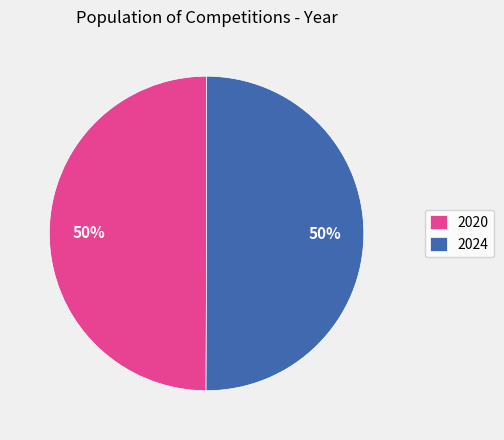

To the nearest percent, what portion does 2020 represent?

50%